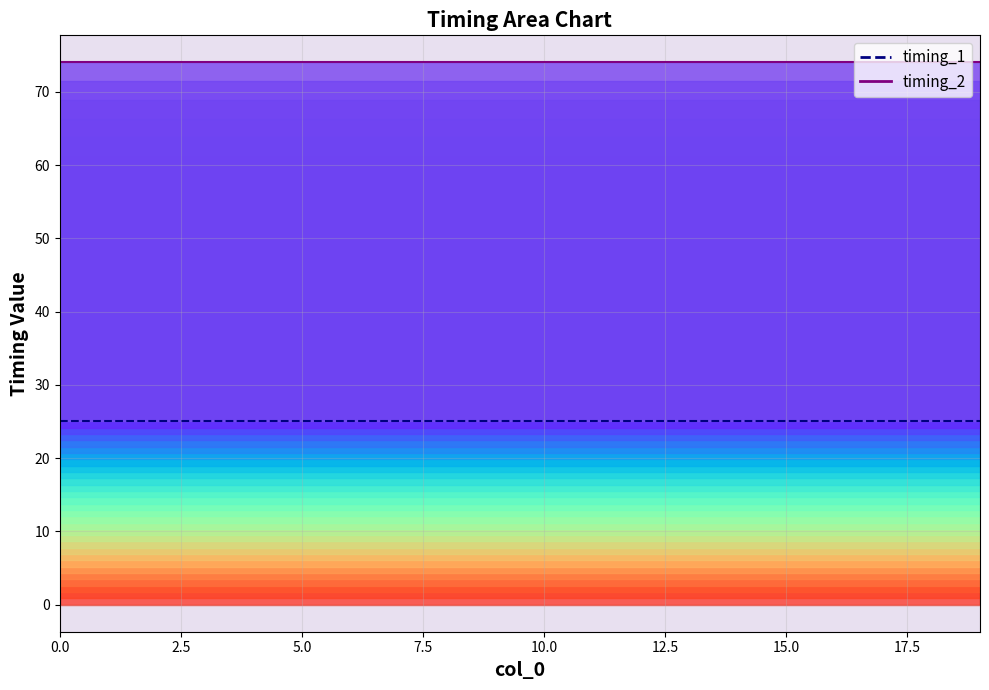

Reading left to right, list all the values displayed in this chart.

timing_1: 25	25	25	25	25	25	25	25	25	25	25	25	25	25	25	25	25	25	25	25
timing_2_line: 74	74	74	74	74	74	74	74	74	74	74	74	74	74	74	74	74	74	74	74